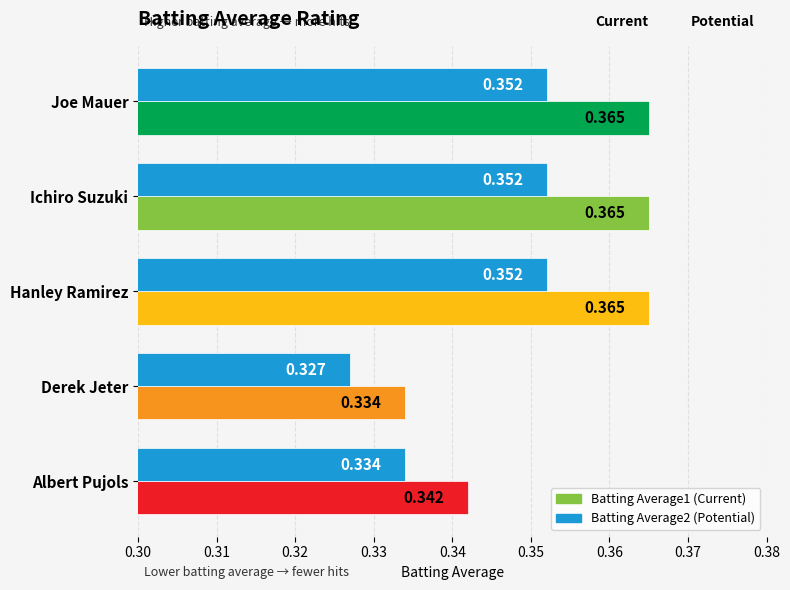

At which category does the chart reach its minimum across all series?

Derek Jeter